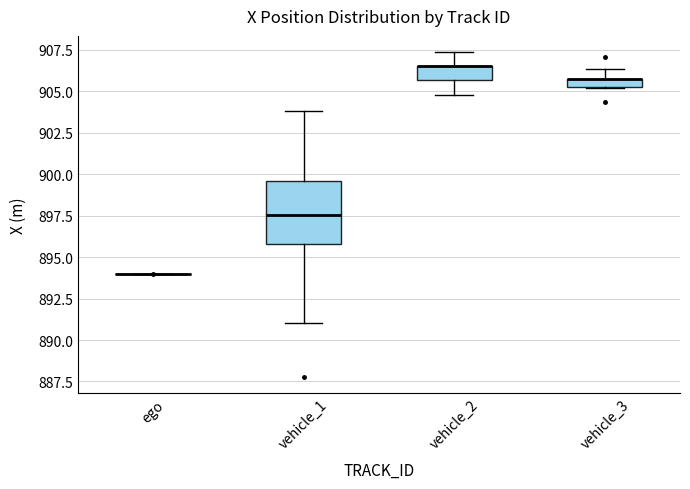

Which box is the tallest, from its lower edge to its upper edge?

vehicle_1